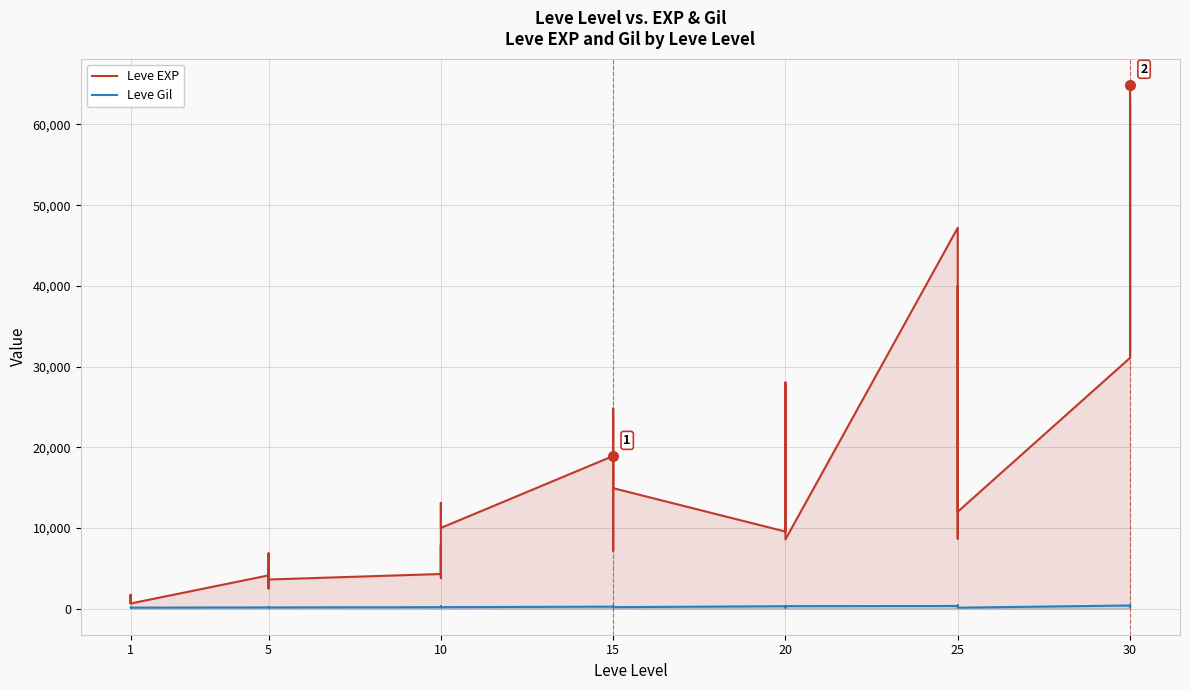

Is the value of Leve EXP at 10 greater than the value of Leve Gil at 15?

Yes